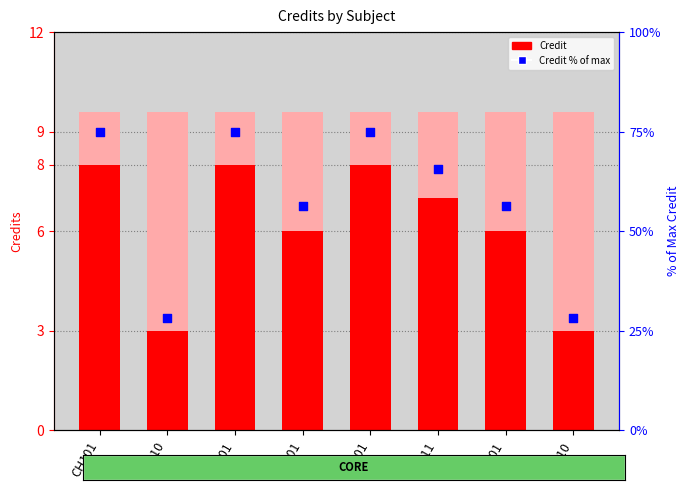

What are all the series names shown in the legend?

Credit, Credit % of max